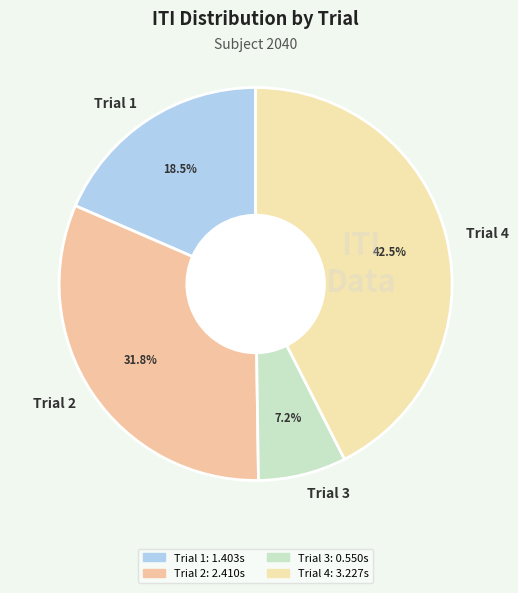

Does any single category account for the majority?

No